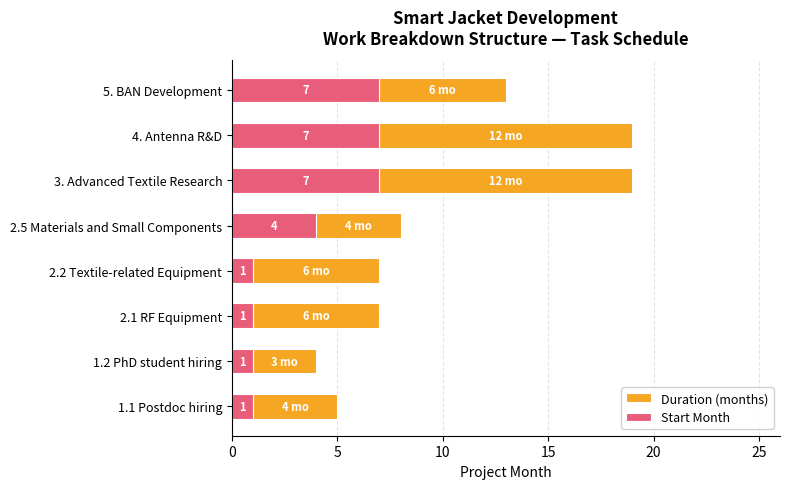

What is the total value across all series at 2.2 Textile-related Equipment?

7